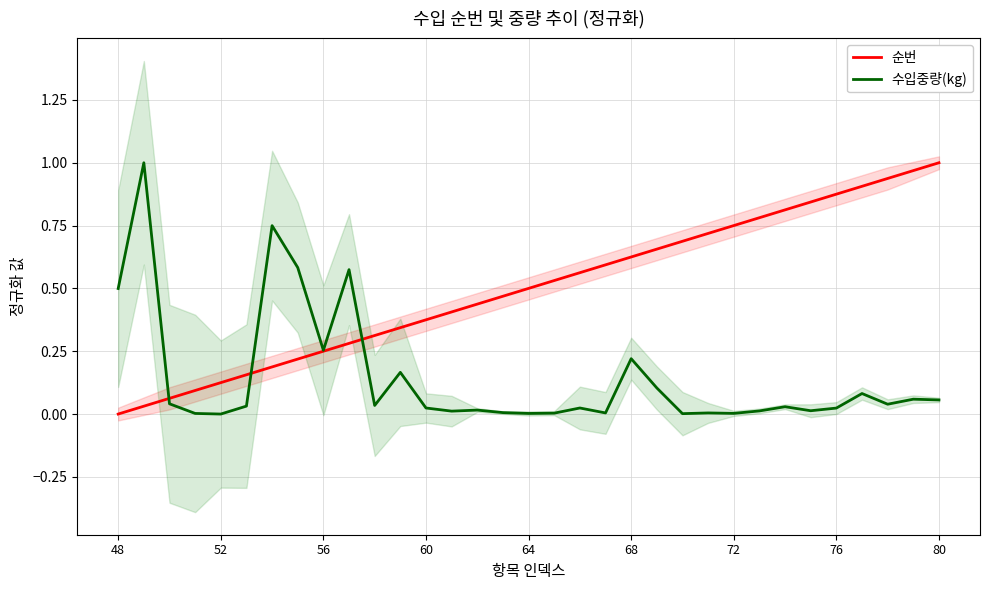

What is the difference between the second highest and minimum values in the 순번 series?

1.0